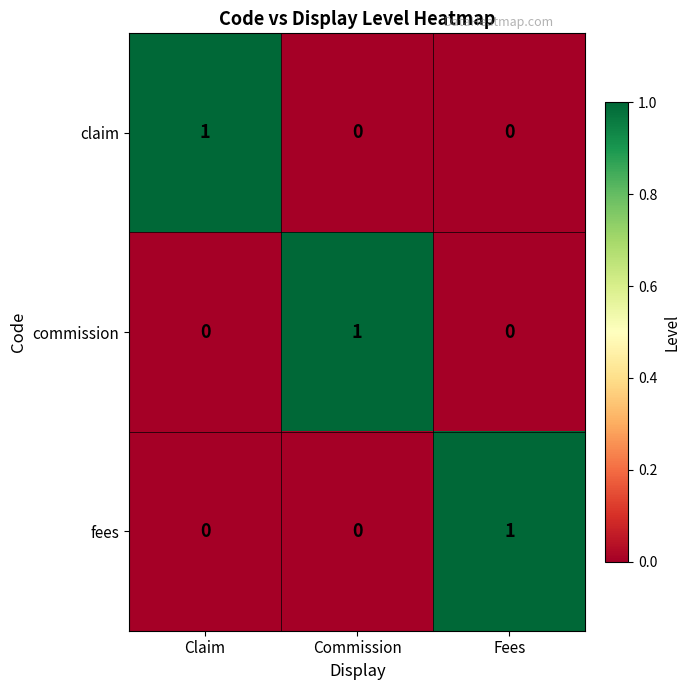

The value of fees at Claim is 0. True or false?

True